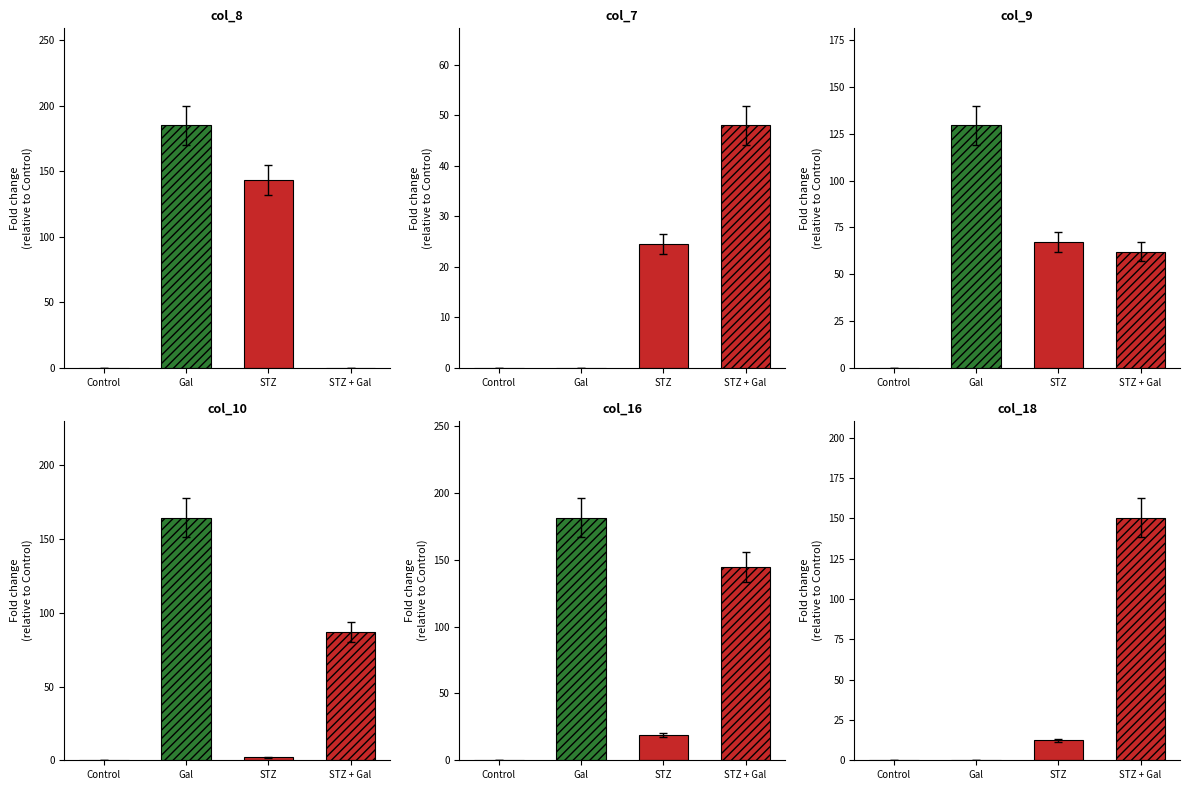

At STZ + Gal, list the series in order from largest to smallest.

col_18, col_16, col_10, col_9, col_7, col_8